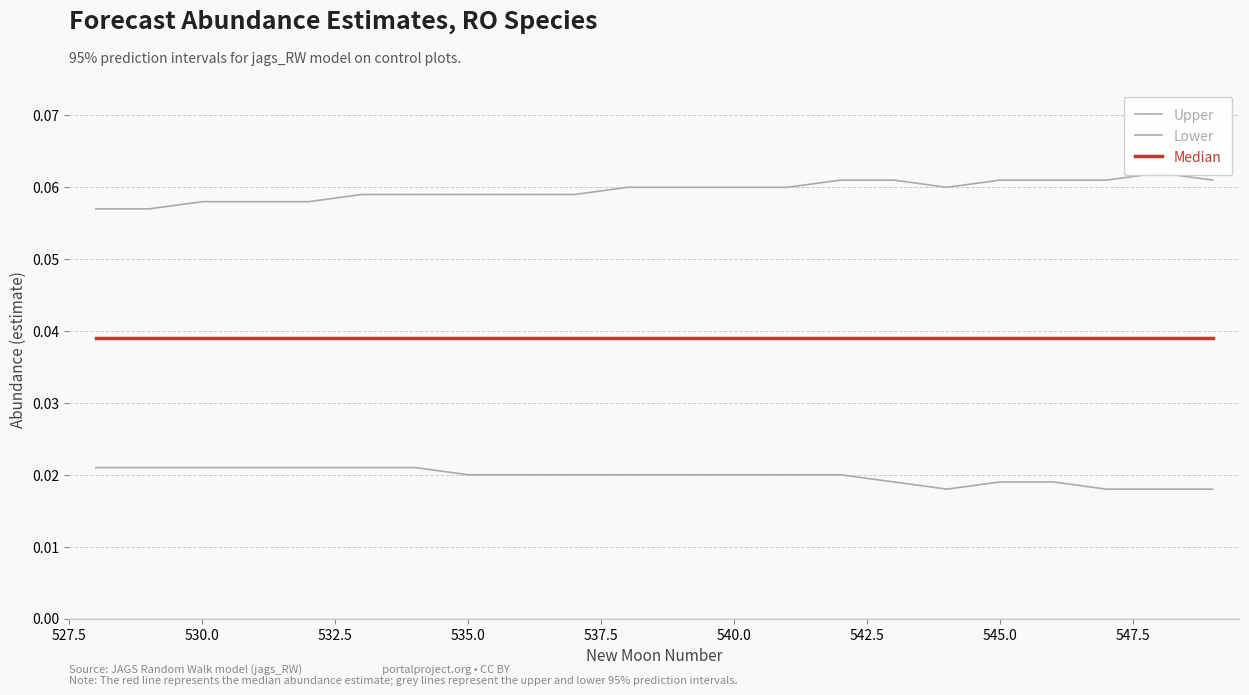

Rank the series by their maximum value, from lowest to highest.

Lower, Median, Upper